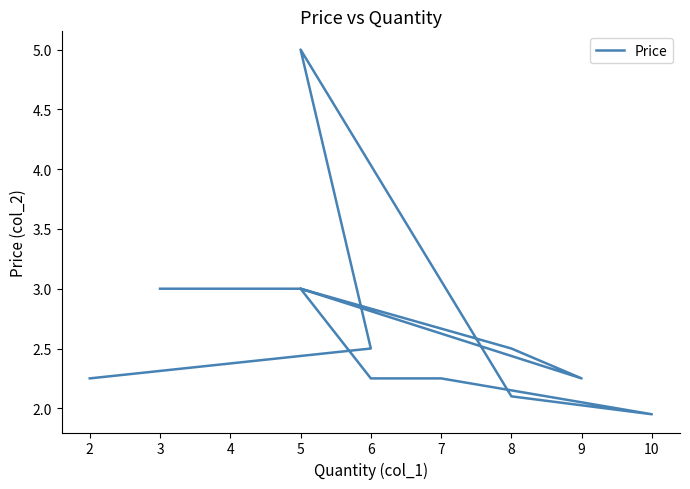

What is the value of the 10th point from the left?

2.5